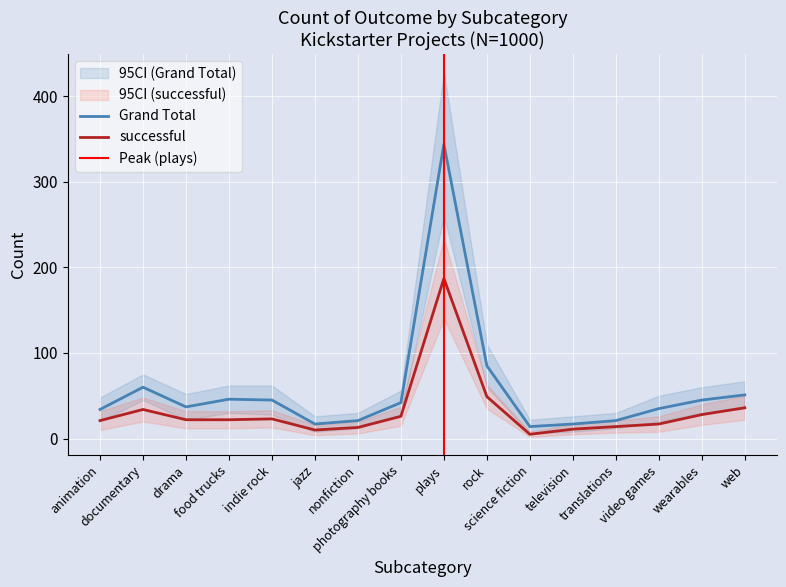

What is the average value of the successful series?

32